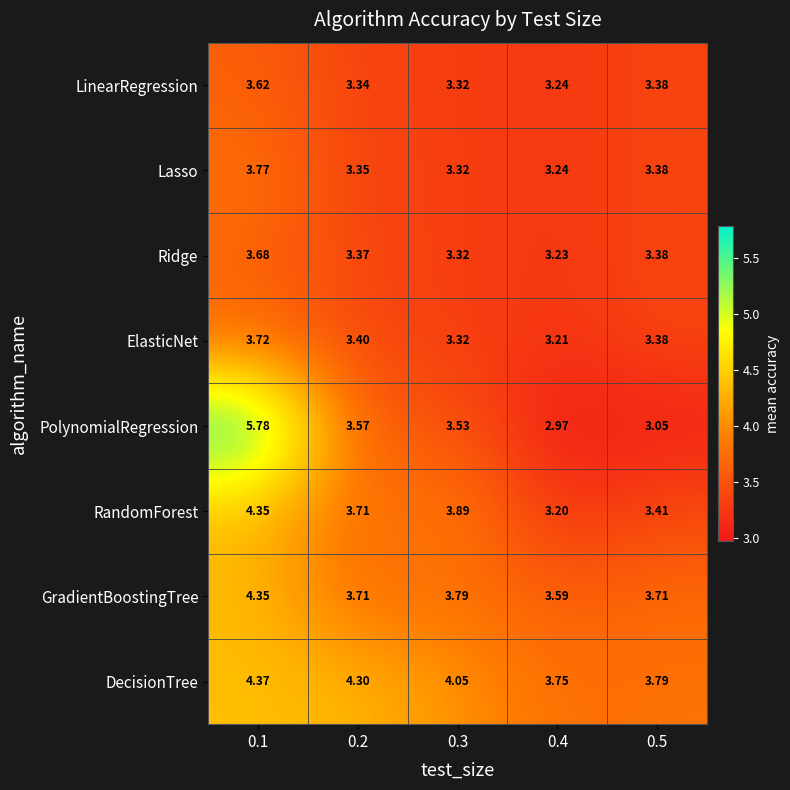

Which series has the widest spread of values?

PolynomialRegression